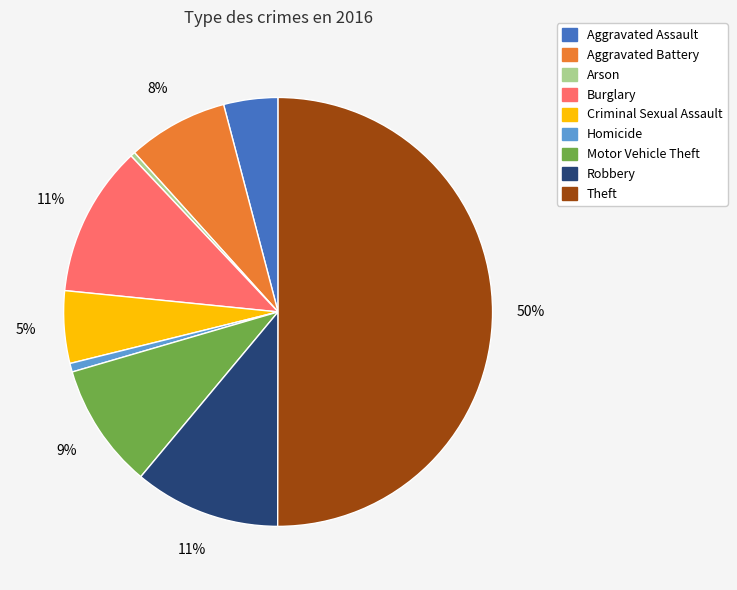

How many slices are in this pie chart?

9